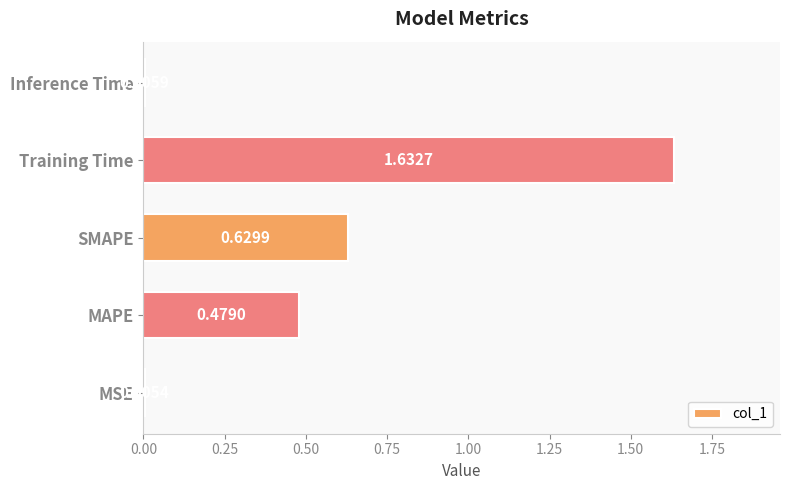

Which has a higher value, SMAPE or MSE?

SMAPE